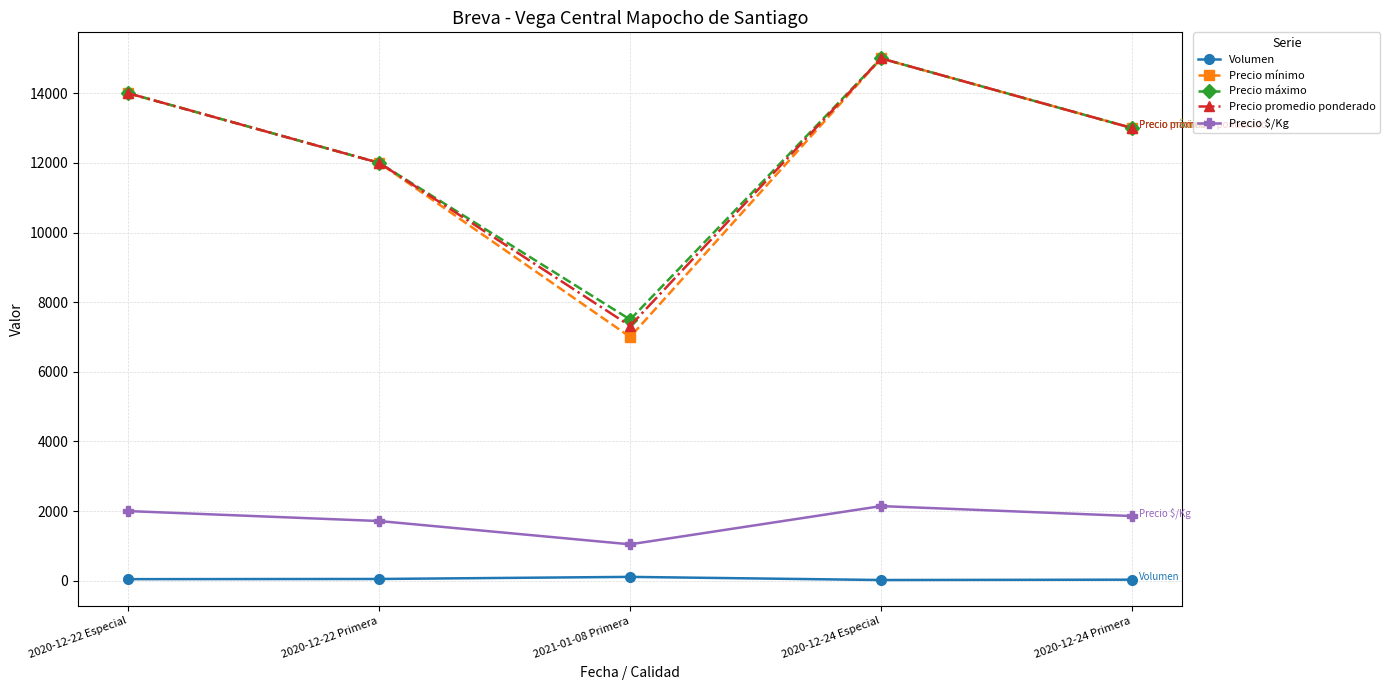

In Precio $/Kg, how many points are higher than both neighbors (excluding endpoints)?

1